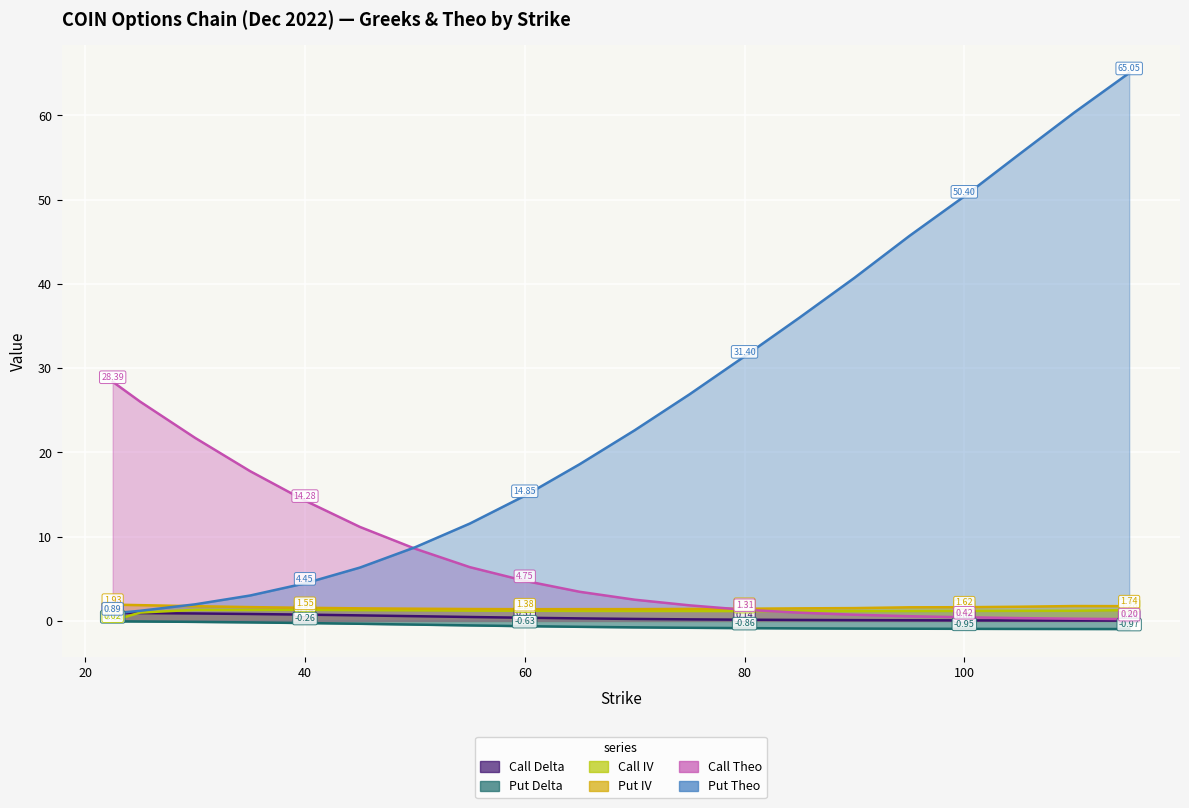

At which label is Put Theo closest to 32?

80.0